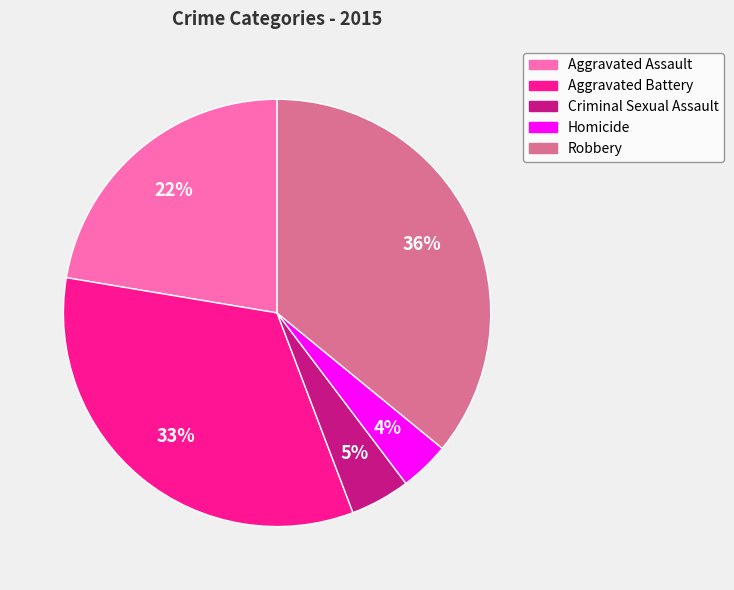

Does Homicide account for over 50% of the chart?

No